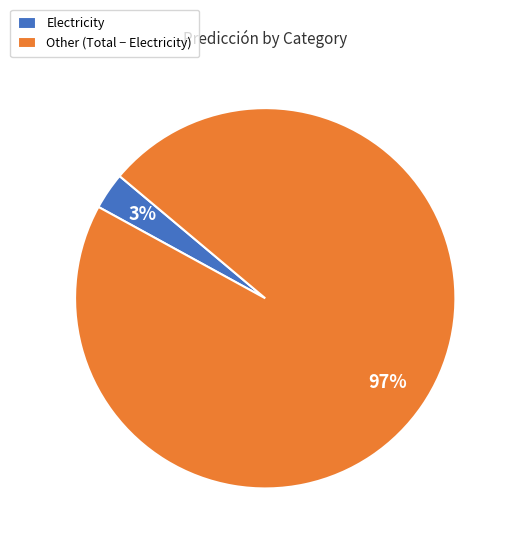

What percentage is the Electricity slice, to the nearest percent?

3%